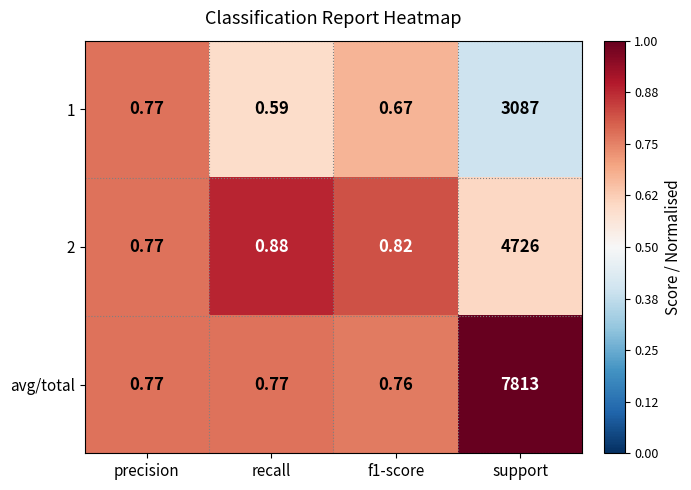

Which category has the highest value in the 2 series?

support